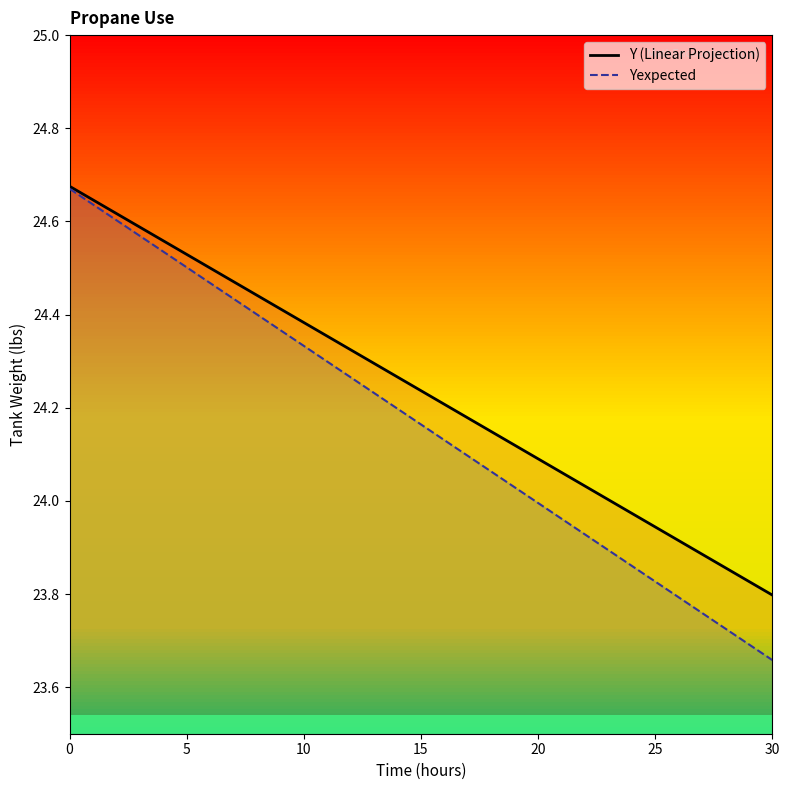

True or false: Y (Linear Projection) and Yexpected cross at least once.

False